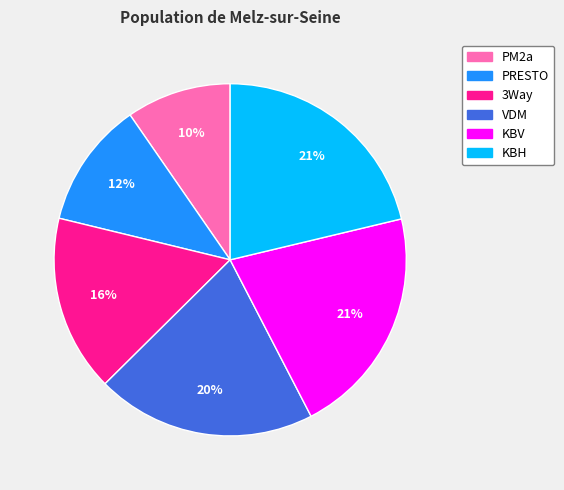

Count the number of slices in the pie.

6